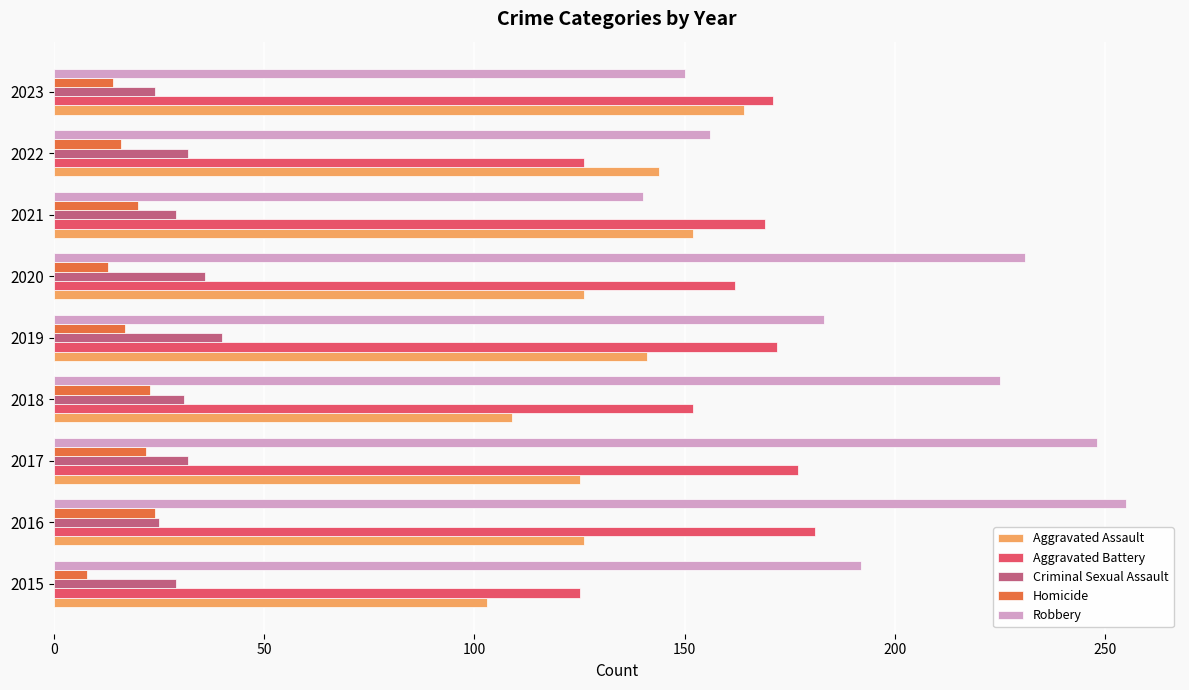

What is the sum of all Homicide values?

157